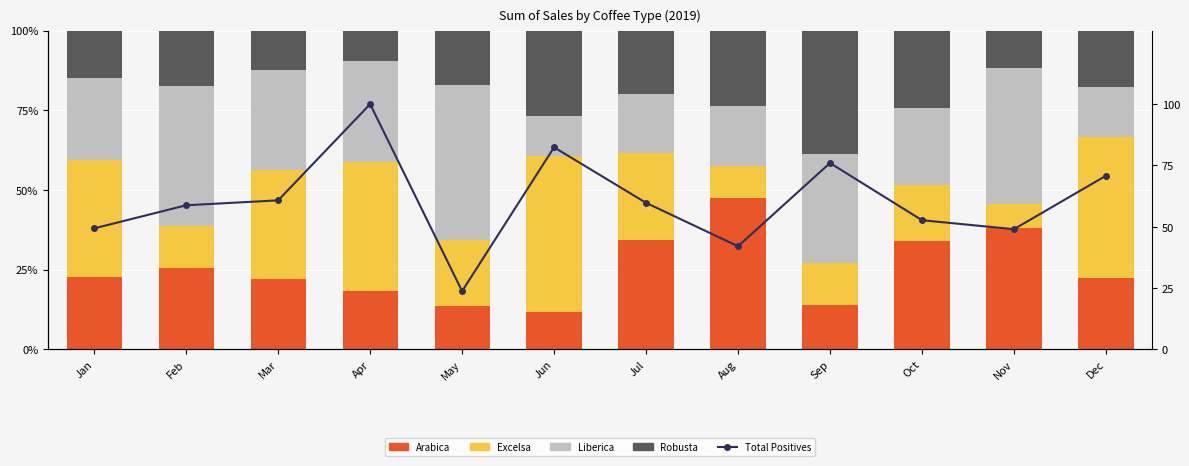

True or false: Excelsa has a value of 13.8 at Nov.

False